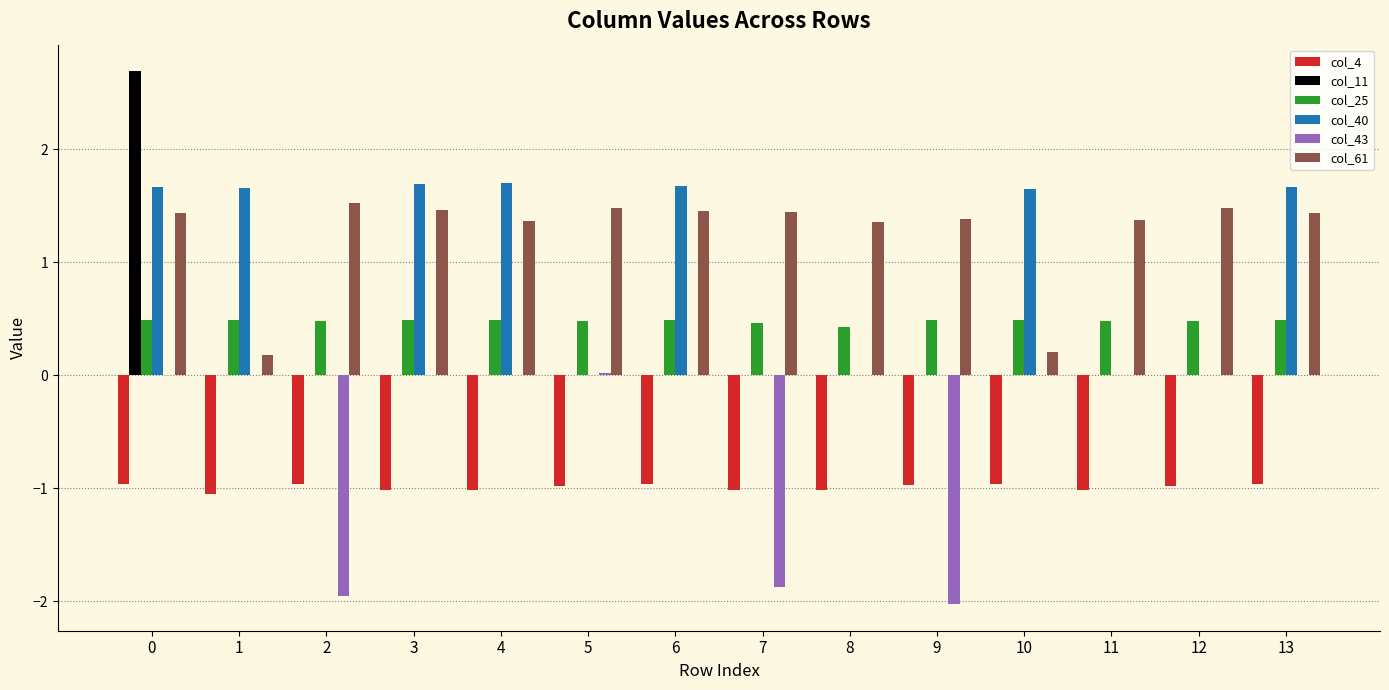

Between 1 and 8, which series saw the biggest shift?

col_40